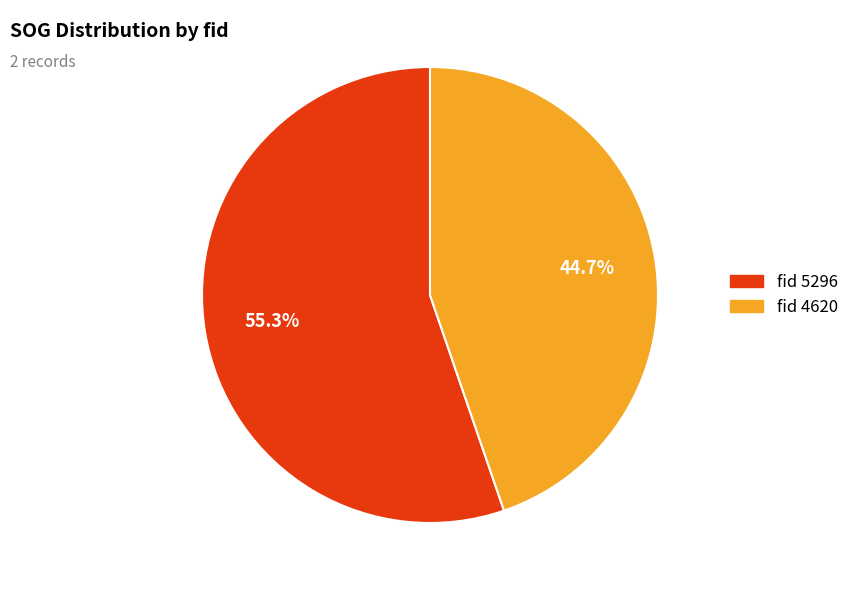

What is the ratio of the value at fid 4620 to the value at fid 5296?

0.8